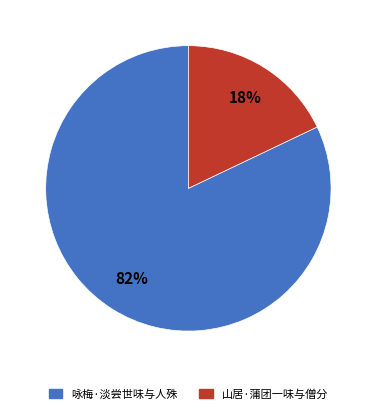

Which category has the smallest portion of the pie?

山居·蒲团一味与僧分